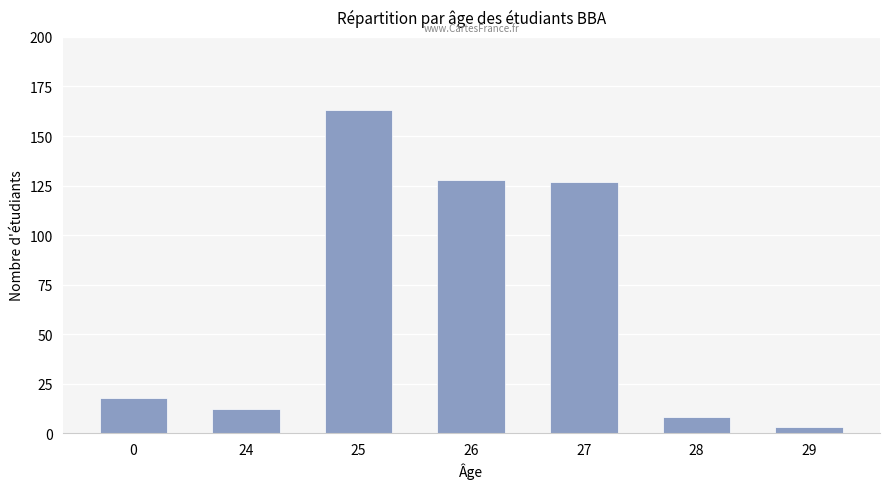

How many data points are less than 18?

3